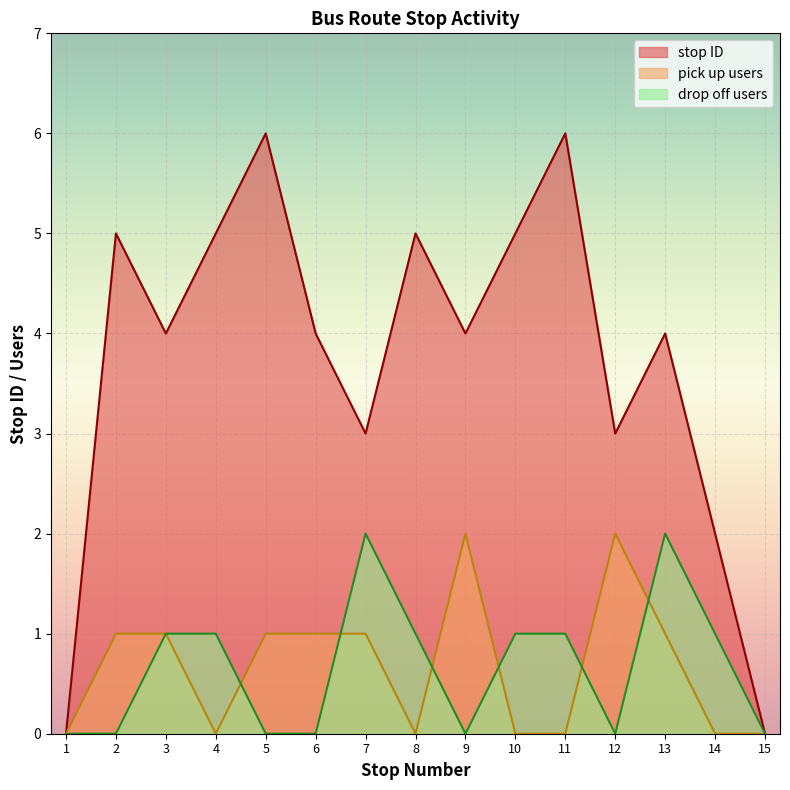

How many lines are shown in the chart?

3